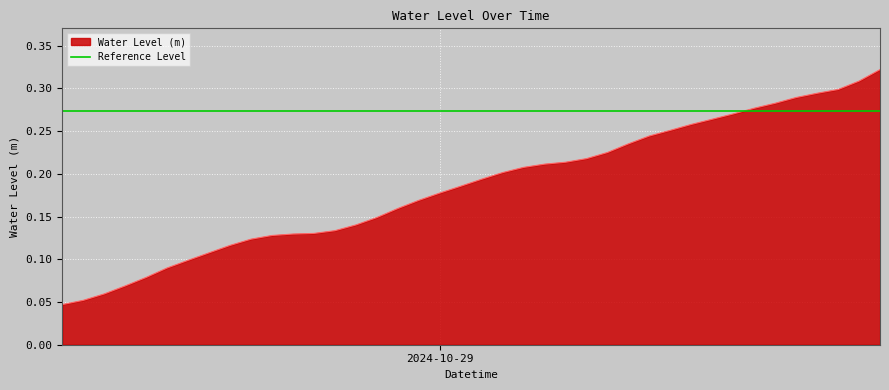

What is the sum of all values?

7.4